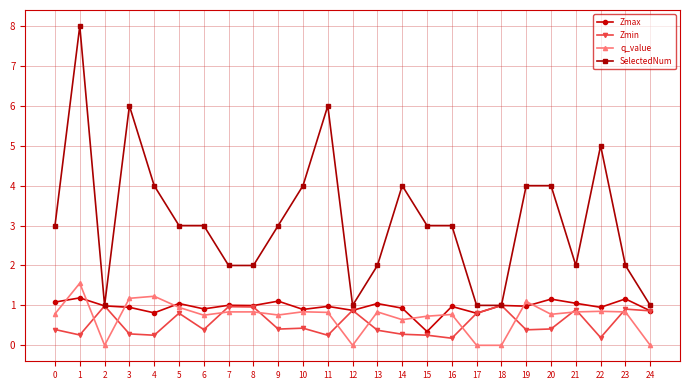

How many lines are shown in the chart?

4